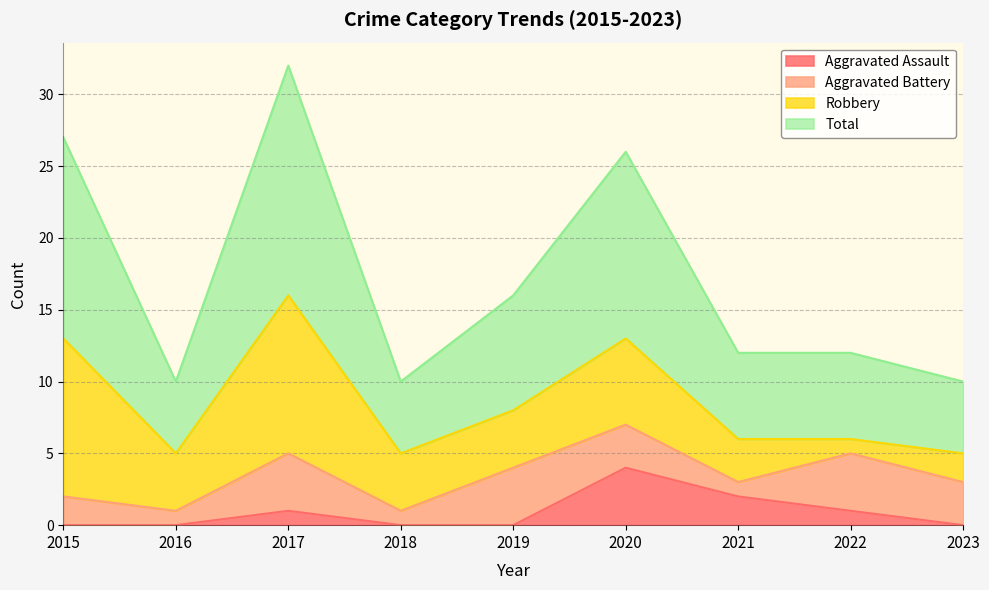

At which label is Total closest to 21?

2019